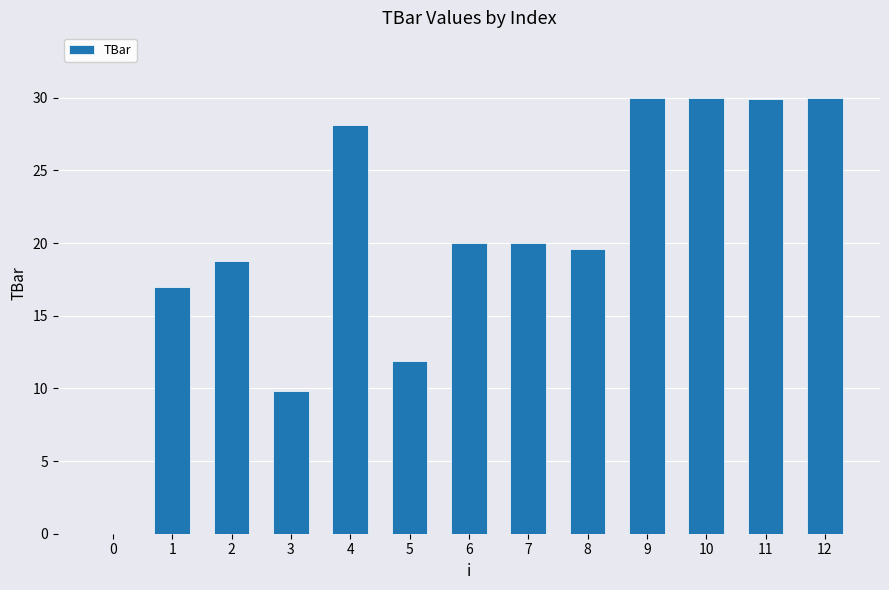

Are the bars horizontal?

No